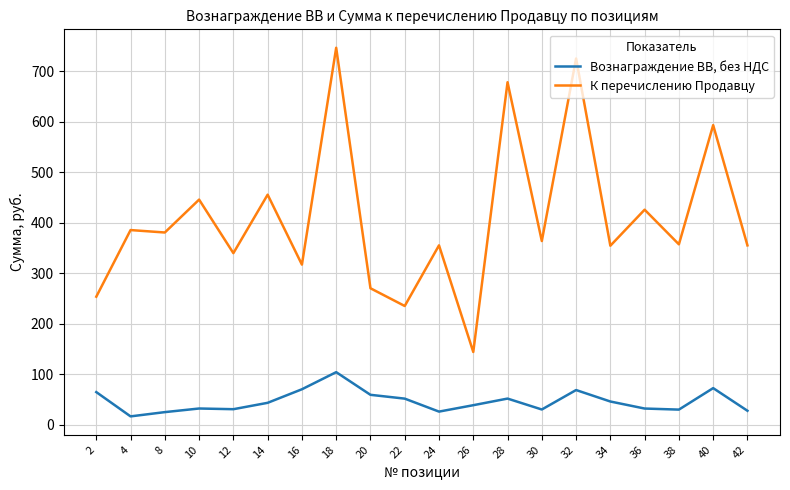

Is the value of К перечислению Продавцу at 16 greater than the value of Вознаграждение ВВ, без НДС at 22?

Yes